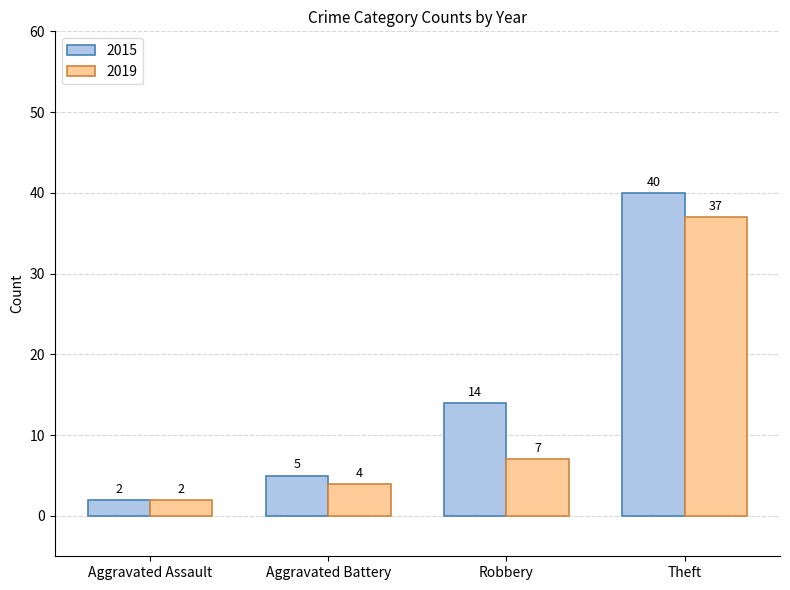

List the labels in order of 2019 value, smallest first.

Aggravated Assault, Aggravated Battery, Robbery, Theft